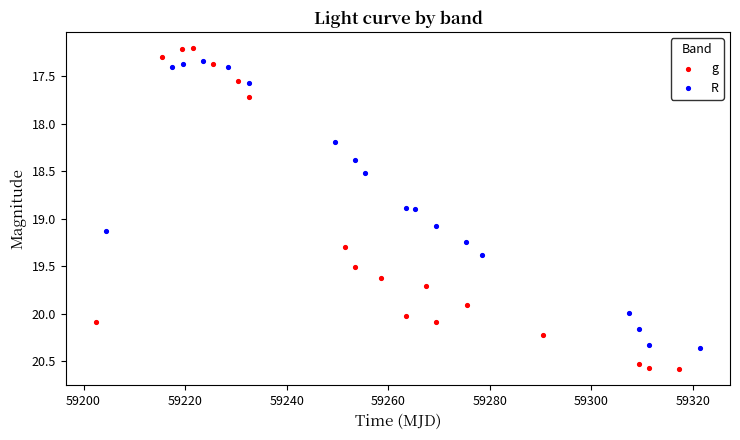

Which series contains the highest Y value?

g